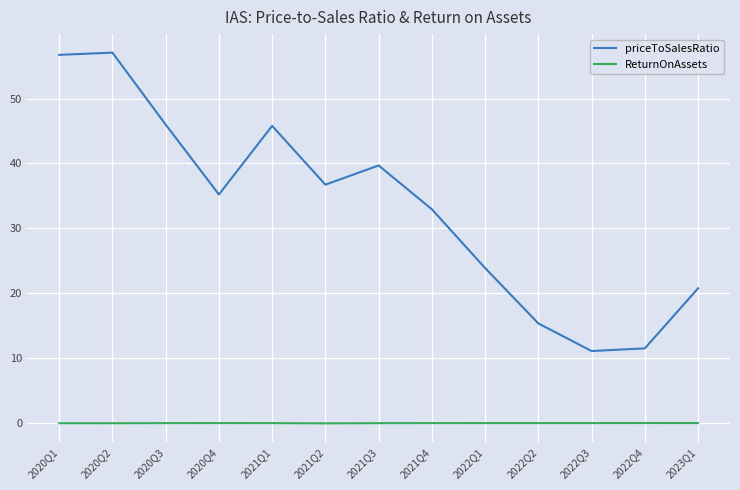

What is the greatest value displayed?

57.1